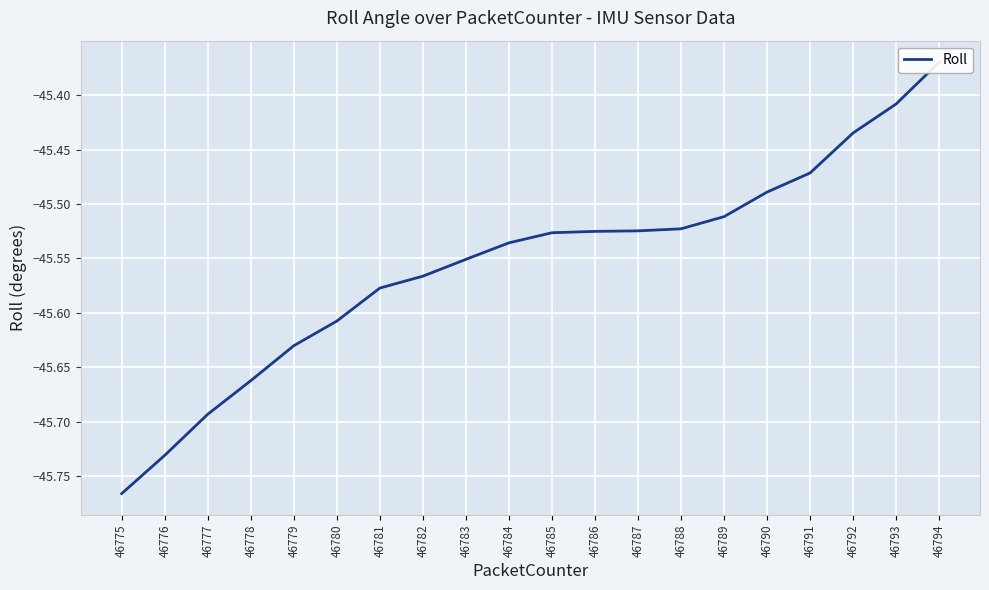

What is the change in value from 46781 to 46793?

+0.2